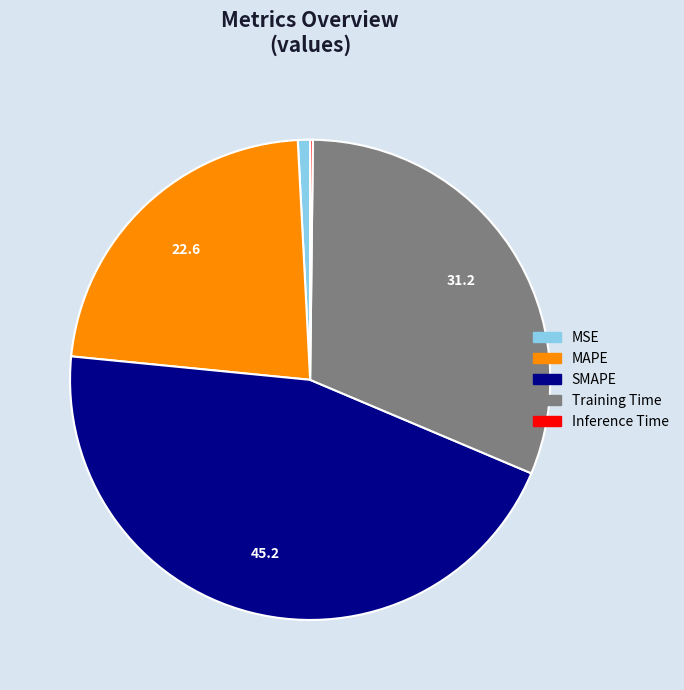

Combined, do Training Time and SMAPE account for over 50%?

Yes